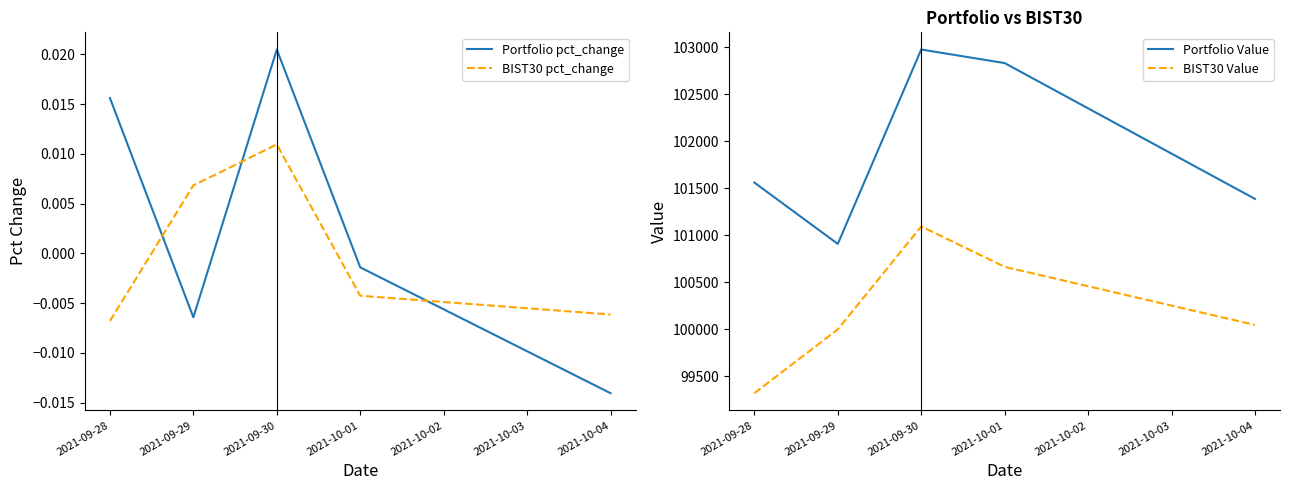

How many data points in Portfolio Value are less than 101560?

2